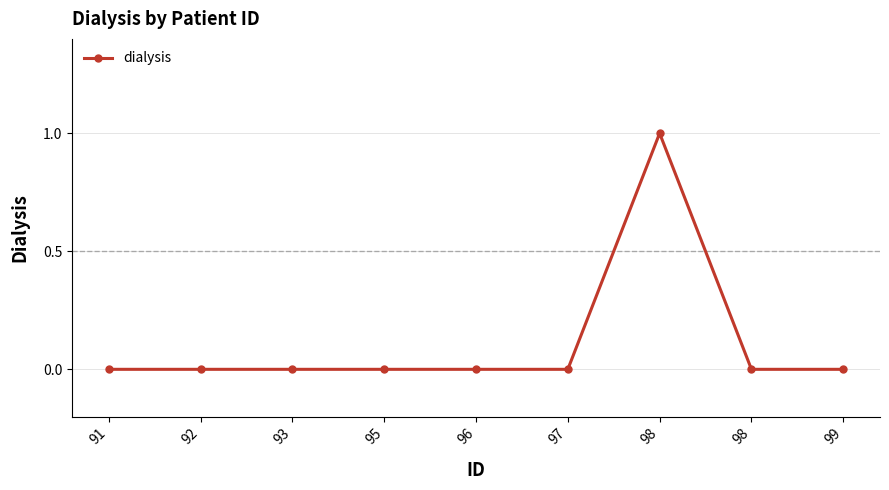

True or false: there are more than 0 points higher than both neighbors.

True